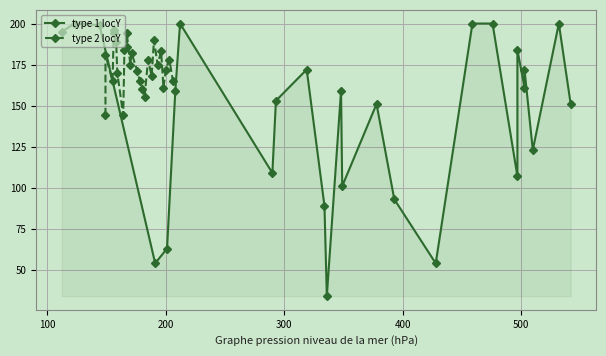

At 100, list the series in order from smallest to largest.

type 2 locY, type 1 locY